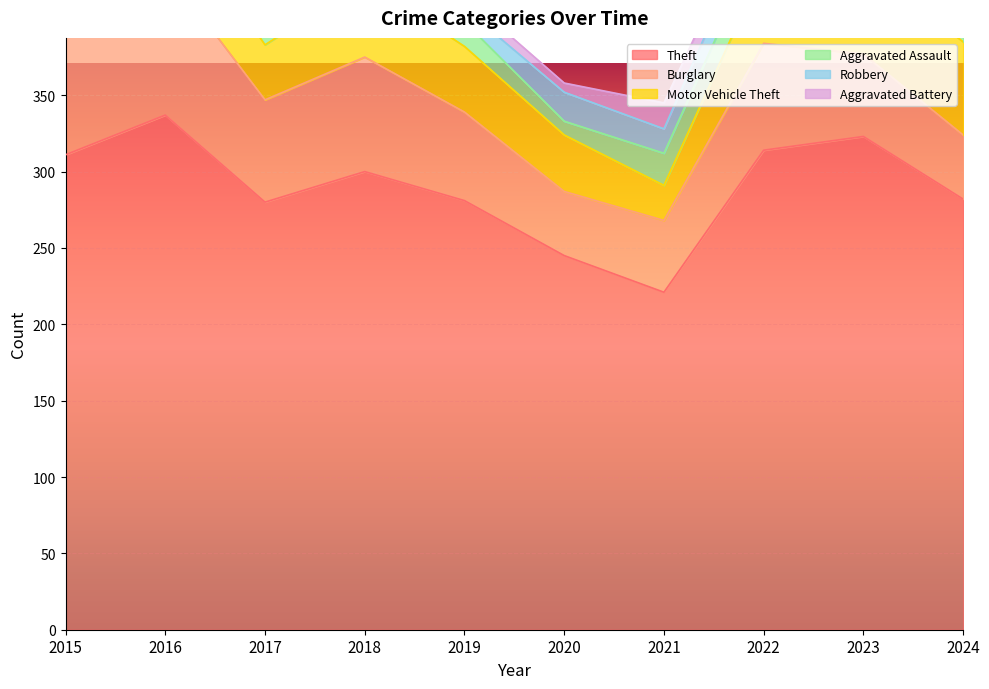

The value of Motor Vehicle Theft at 2016 is 44. True or false?

True